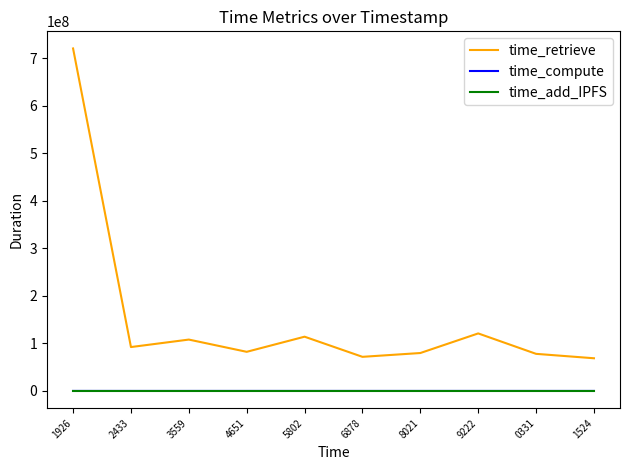

How many lines are shown in the chart?

3